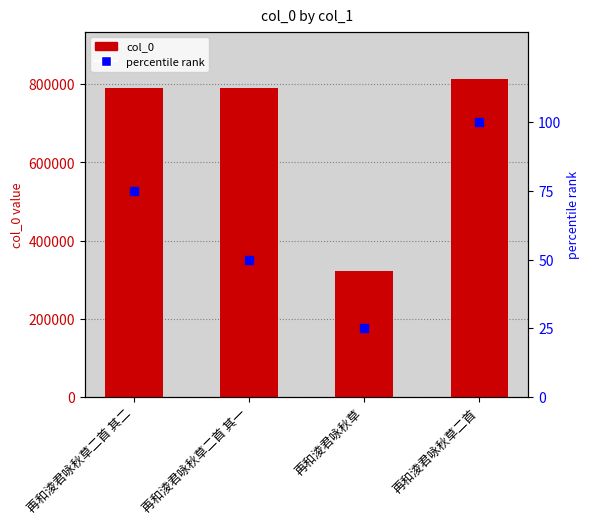

How many values in the col_0 series exceed 790660?

1